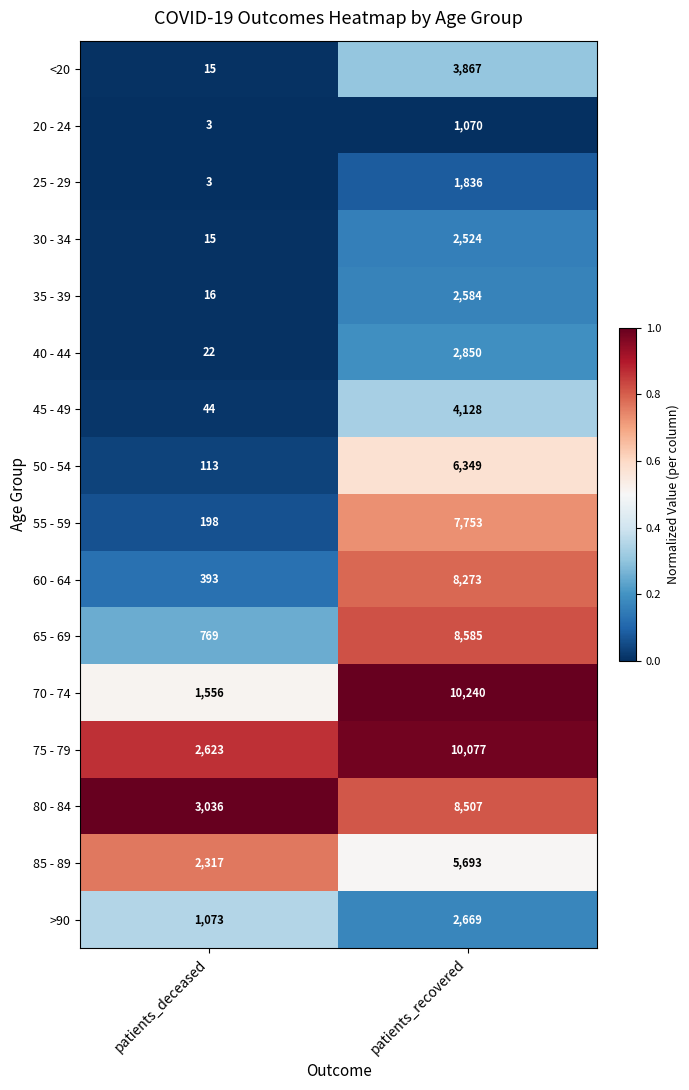

At which category does the chart reach its minimum across all series?

patients_deceased